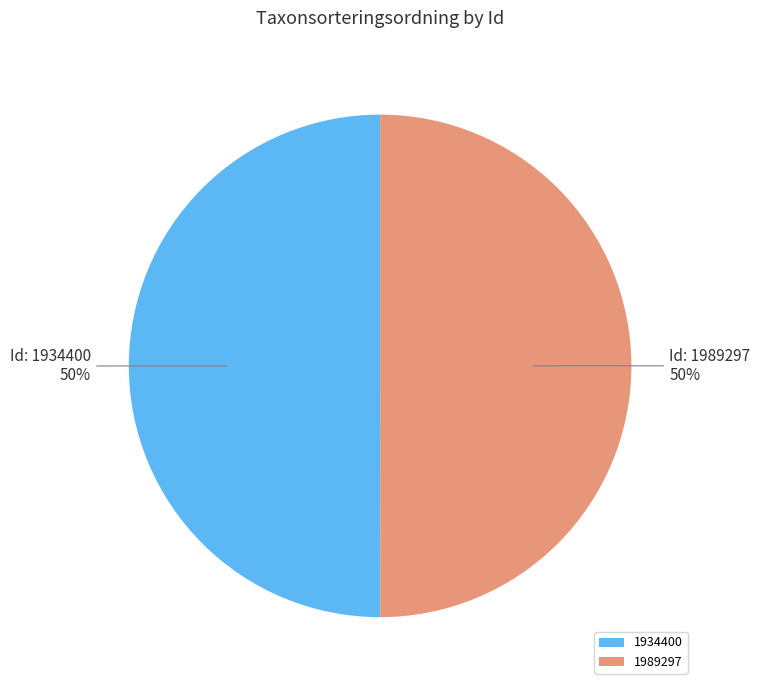

Combined, do 1989297 and 1934400 account for over 50%?

Yes